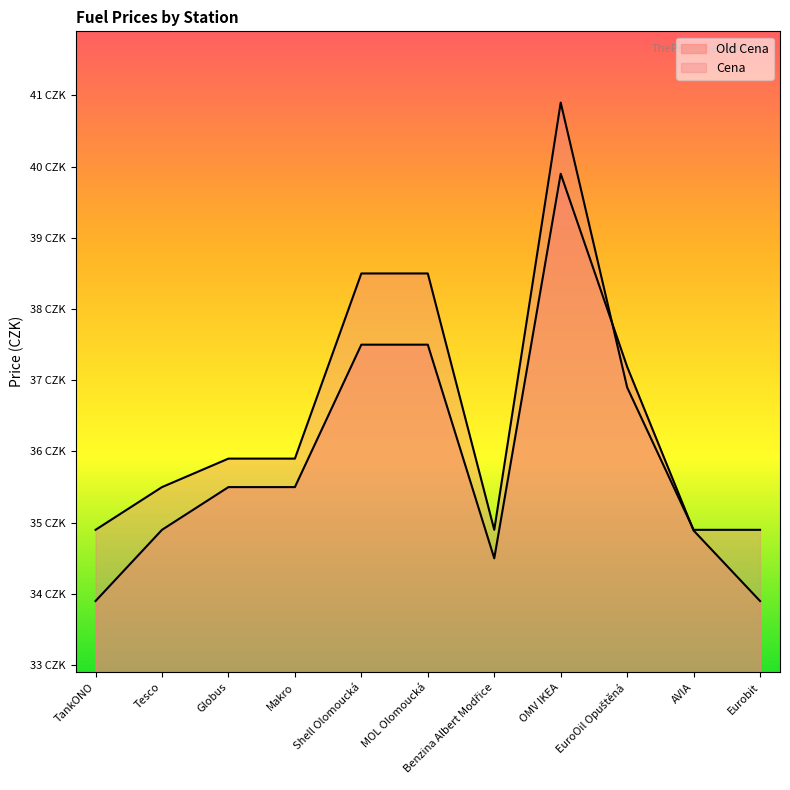

Does the chart display data point markers on the line(s)?

No